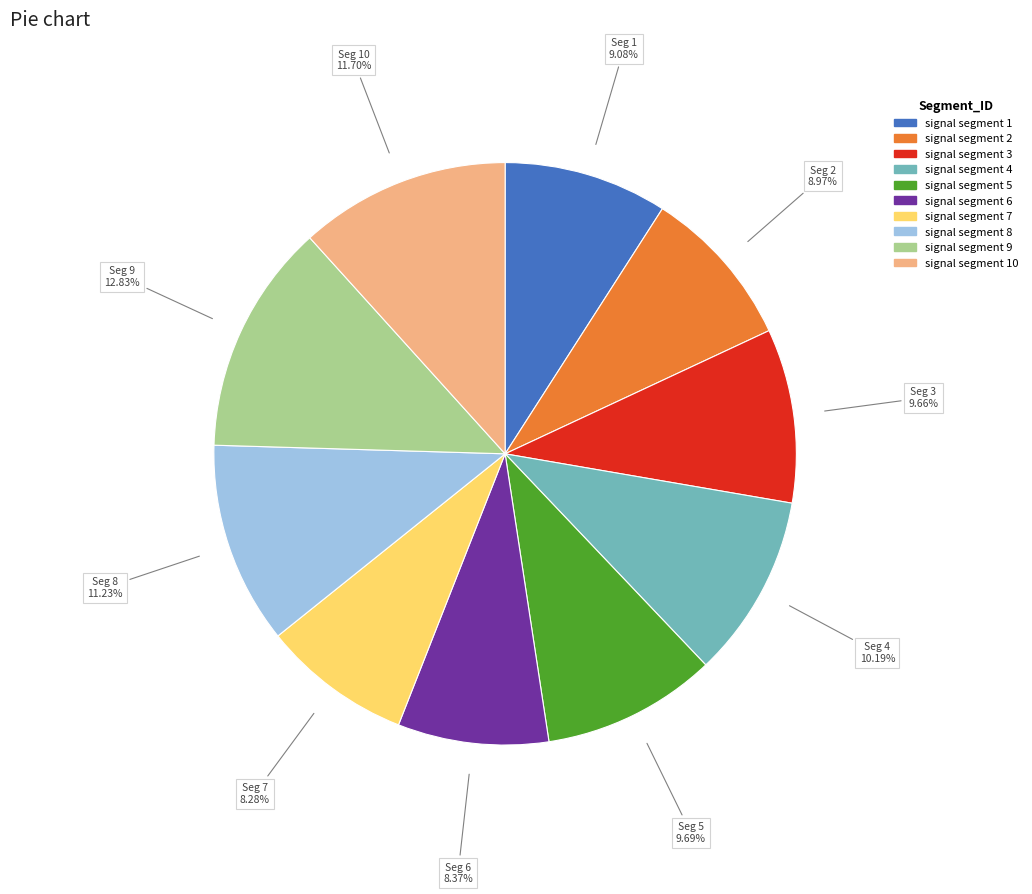

Is there a majority slice in this chart?

No